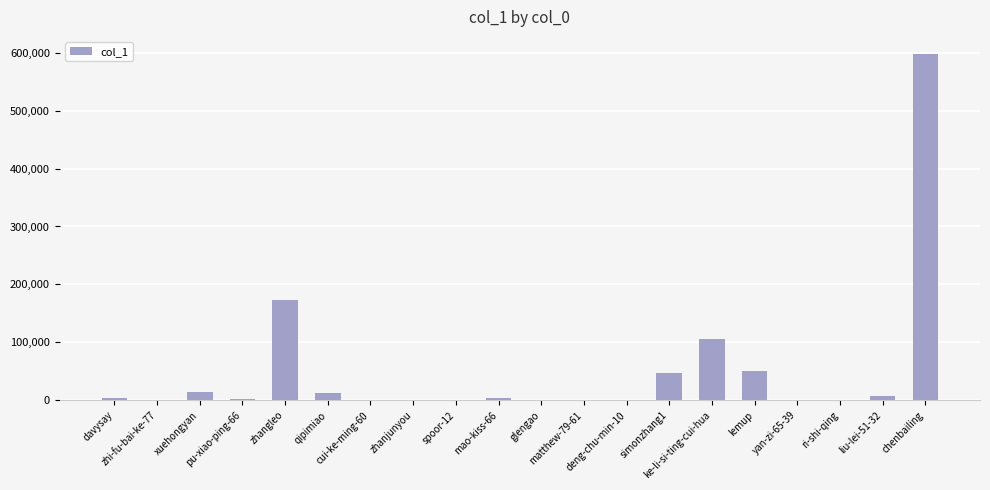

What is the sum of all values?

1020824